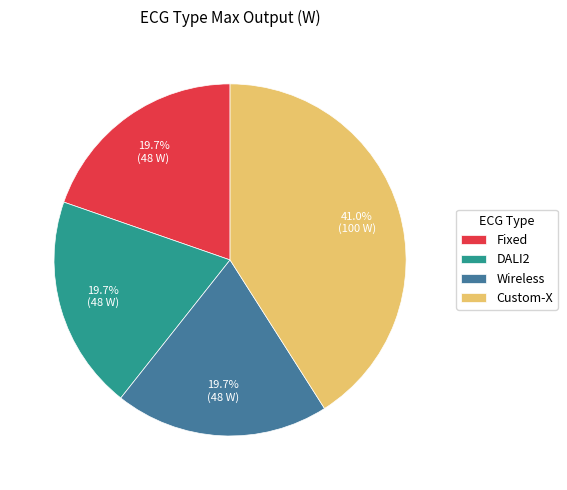

The Fixed slice represents 9% of the pie. True or false?

False